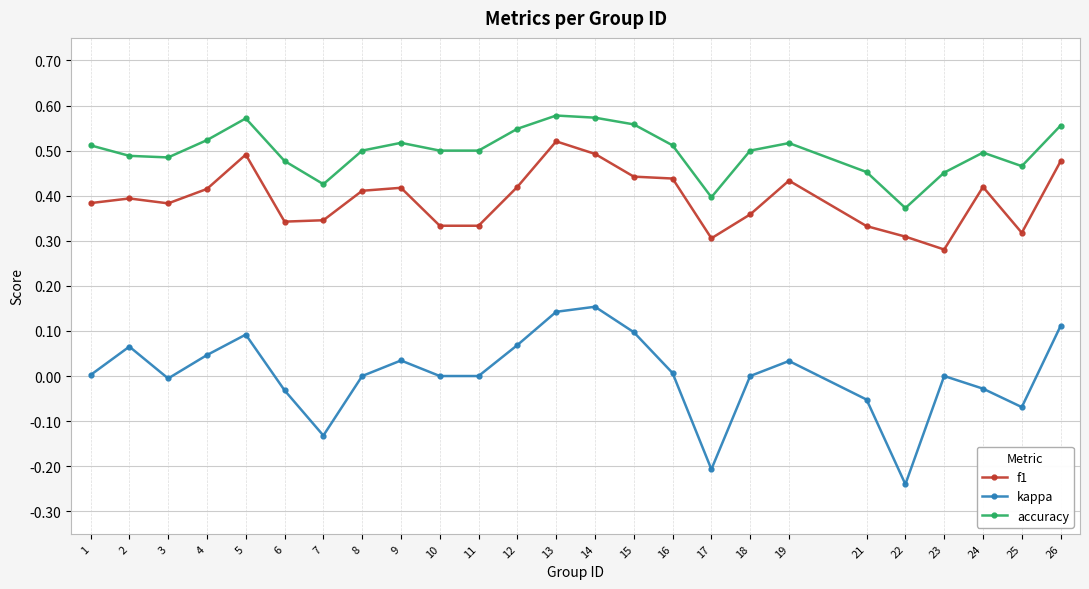

Is the value of accuracy at 23 greater than the value of f1 at 23?

Yes